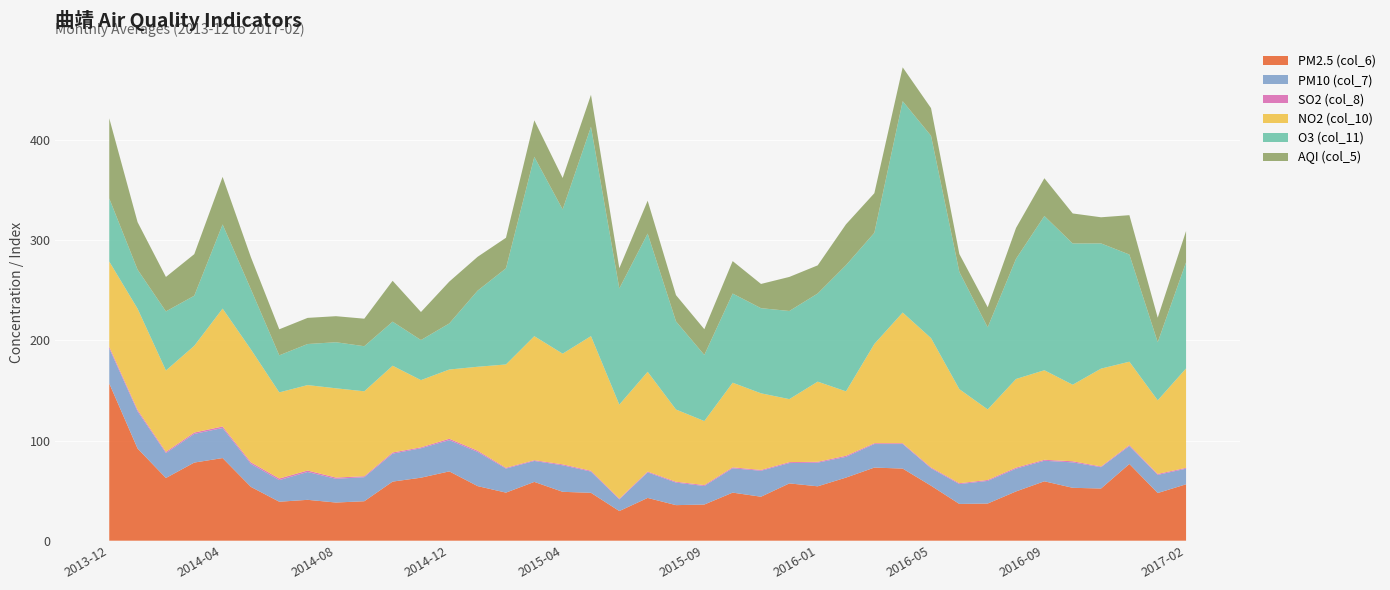

Reading left to right, list all the values displayed in this chart.

PM2.5 (col_6): 2013-12=157.0	2014-01=92.0	2014-02=62.6	2014-03=78.0	2014-04=82.5	2014-05=53.7	2014-06=38.9	2014-07=40.8	2014-08=38.1	2014-09=39.4	2014-10=59.0	2014-11=62.9	2014-12=69.2	2015-01=54.5	2015-02=48.0	2015-03=58.7	2015-04=48.8	2015-05=47.8	2015-06=29.6	2015-07=42.7	2015-08=35.5	2015-09=36.1	2015-10=48.0	2015-11=43.9	2015-12=57.2	2016-01=54.3	2016-02=63.0	2016-03=73.0	2016-04=72.0	2016-05=54.9	2016-06=36.7	2016-07=37.1	2016-08=49.2	2016-09=59.3	2016-10=52.8	2016-11=52.1	2016-12=76.6	2017-01=47.6	2017-02=56.3
PM10 (col_7): 2013-12=35.0	2014-01=37.1	2014-02=24.9	2014-03=28.6	2014-04=30.0	2014-05=23.0	2014-06=21.6	2014-07=27.8	2014-08=23.7	2014-09=24.0	2014-10=27.9	2014-11=29.4	2014-12=31.2	2015-01=34.1	2015-02=24.0	2015-03=20.9	2015-04=26.5	2015-05=21.2	2015-06=11.6	2015-07=25.5	2015-08=22.5	2015-09=18.5	2015-10=24.3	2015-11=25.9	2015-12=20.3	2016-01=23.6	2016-02=20.7	2016-03=23.5	2016-04=24.5	2016-05=17.4	2016-06=19.8	2016-07=22.6	2016-08=22.7	2016-09=20.5	2016-10=25.4	2016-11=21.3	2016-12=17.9	2017-01=18.1	2017-02=15.6
SO2 (col_8): 2013-12=1.7	2014-01=1.5	2014-02=1.2	2014-03=1.4	2014-04=1.5	2014-05=1.5	2014-06=1.6	2014-07=1.5	2014-08=1.2	2014-09=1.0	2014-10=1.2	2014-11=0.9	2014-12=1.4	2015-01=1.3	2015-02=0.8	2015-03=0.8	2015-04=0.9	2015-05=0.8	2015-06=0.8	2015-07=0.8	2015-08=0.9	2015-09=0.9	2015-10=0.9	2015-11=0.8	2015-12=0.9	2016-01=0.9	2016-02=1.1	2016-03=0.8	2016-04=0.8	2016-05=0.9	2016-06=0.9	2016-07=0.9	2016-08=1.1	2016-09=1.0	2016-10=1.1	2016-11=0.7	2016-12=1.0	2017-01=1.0	2017-02=0.9
NO2 (col_10): 2013-12=85.0	2014-01=101.0	2014-02=81.2	2014-03=86.6	2014-04=117.7	2014-05=112.7	2014-06=86.0	2014-07=85.3	2014-08=89.1	2014-09=84.8	2014-10=86.6	2014-11=67.1	2014-12=69.1	2015-01=83.8	2015-02=103.1	2015-03=123.8	2015-04=110.5	2015-05=134.4	2015-06=93.9	2015-07=99.6	2015-08=72.1	2015-09=63.9	2015-10=84.5	2015-11=76.5	2015-12=62.9	2016-01=80.0	2016-02=64.3	2016-03=99.1	2016-04=130.5	2016-05=129.1	2016-06=93.9	2016-07=70.4	2016-08=88.5	2016-09=89.4	2016-10=76.4	2016-11=97.7	2016-12=83.2	2017-01=73.5	2017-02=99.2
O3 (col_11): 2013-12=63.0	2014-01=39.0	2014-02=59.0	2014-03=50.0	2014-04=84.0	2014-05=60.0	2014-06=37.0	2014-07=41.0	2014-08=46.0	2014-09=45.0	2014-10=44.0	2014-11=40.0	2014-12=46.0	2015-01=76.0	2015-02=96.0	2015-03=179.0	2015-04=144.0	2015-05=209.0	2015-06=116.0	2015-07=138.0	2015-08=88.0	2015-09=66.0	2015-10=89.0	2015-11=85.0	2015-12=88.0	2016-01=88.0	2016-02=126.0	2016-03=111.0	2016-04=211.0	2016-05=202.0	2016-06=117.0	2016-07=82.0	2016-08=120.0	2016-09=154.0	2016-10=141.0	2016-11=125.0	2016-12=107.0	2017-01=58.0	2017-02=106.0
AQI (col_5): 2013-12=80.0	2014-01=47.4	2014-02=34.4	2014-03=41.5	2014-04=47.5	2014-05=32.0	2014-06=26.0	2014-07=26.1	2014-08=26.0	2014-09=27.5	2014-10=40.8	2014-11=28.0	2014-12=41.8	2015-01=33.8	2015-02=30.5	2015-03=36.5	2015-04=31.4	2015-05=31.9	2015-06=20.2	2015-07=32.8	2015-08=26.2	2015-09=25.7	2015-10=32.4	2015-11=24.2	2015-12=34.0	2016-01=28.1	2016-02=40.8	2016-03=39.5	2016-04=33.8	2016-05=27.6	2016-06=17.9	2016-07=20.0	2016-08=30.8	2016-09=37.7	2016-10=30.0	2016-11=26.1	2016-12=39.3	2017-01=24.5	2017-02=31.2